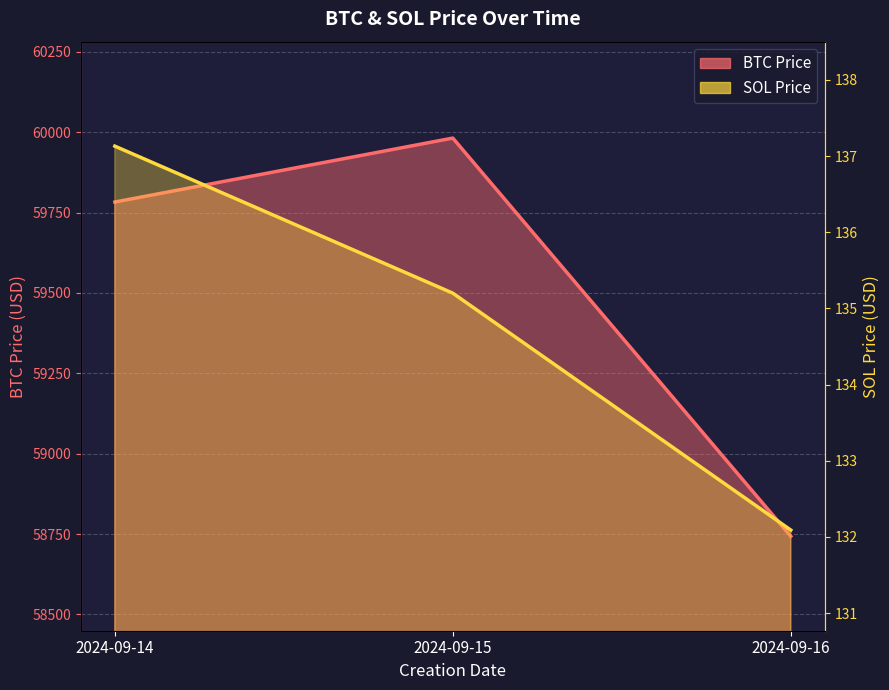

Reading left to right, extract all data points from this chart.

BTC Price: 59782.8	59981.8	58743.1
SOL Price: 137.1	135.2	132.1